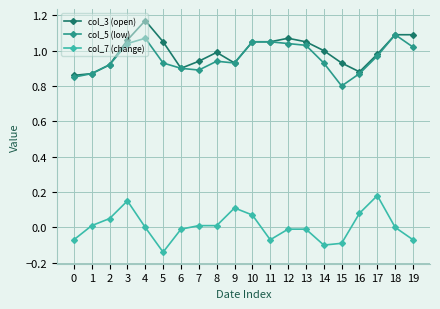

Count the number of data series in this chart.

3